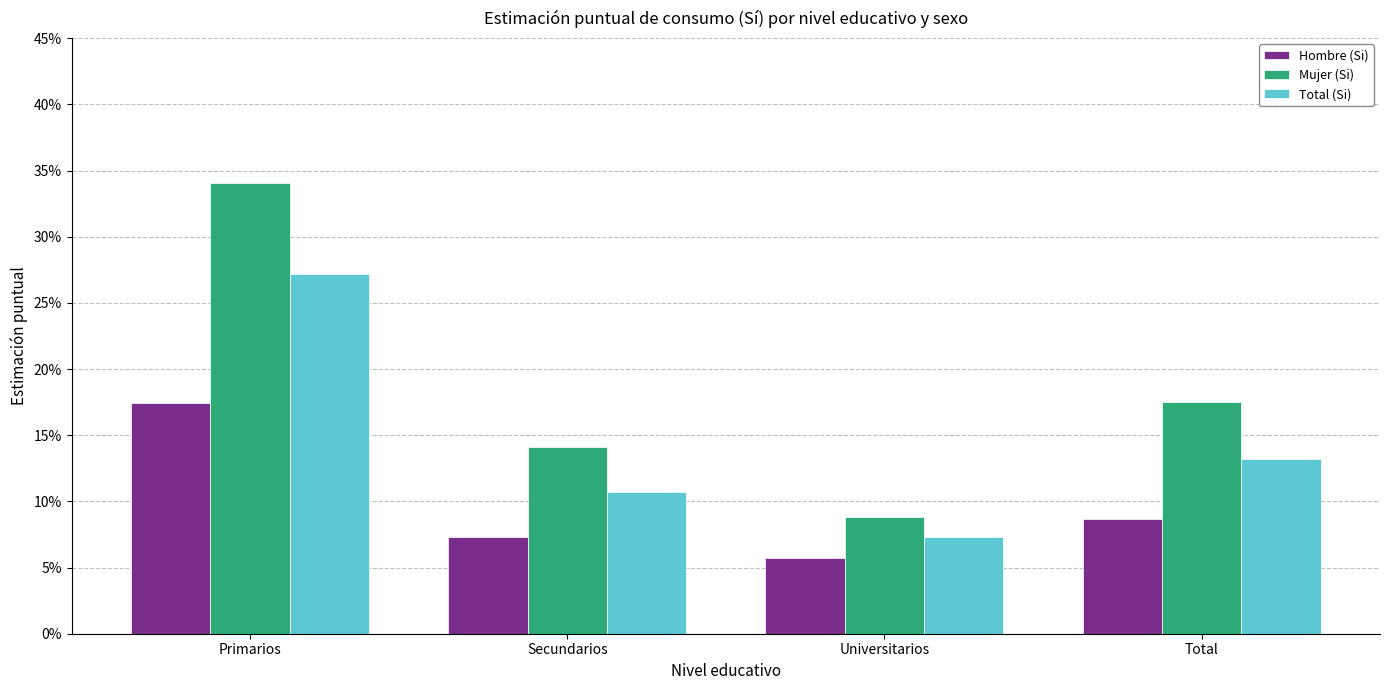

Between Universitarios and Total, which series saw the biggest shift?

Mujer (Si)